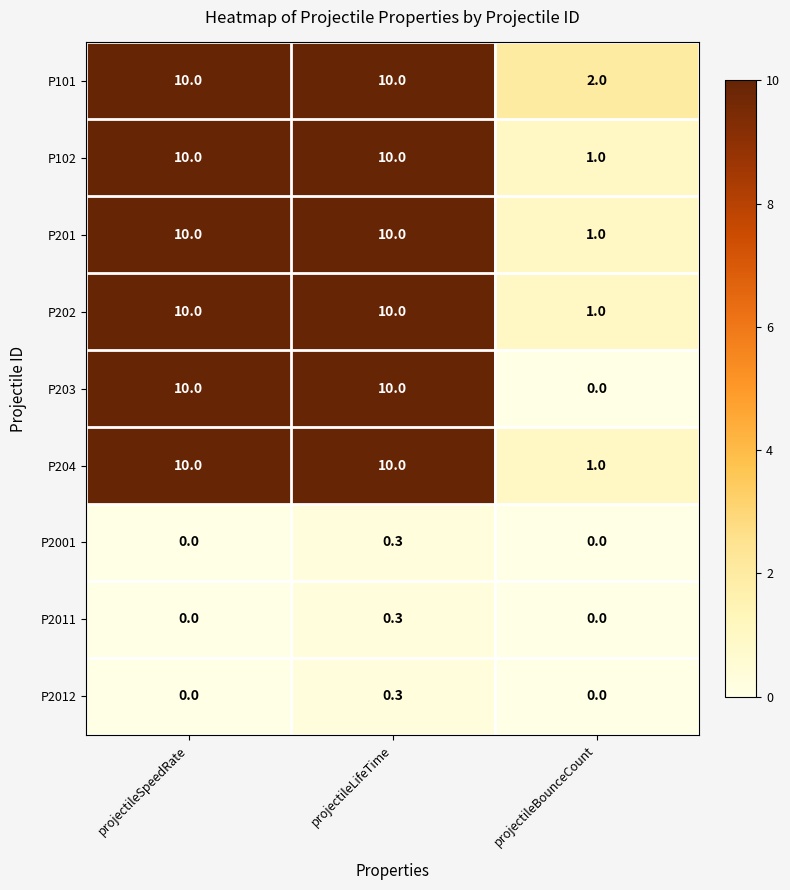

Reading left to right, list all the values displayed in this chart.

P101: 10.0	10.0	2.0
P102: 10.0	10.0	1.0
P201: 10.0	10.0	1.0
P202: 10.0	10.0	1.0
P203: 10.0	10.0	0.0
P204: 10.0	10.0	1.0
P2001: 0.0	0.3	0.0
P2011: 0.0	0.3	0.0
P2012: 0.0	0.3	0.0